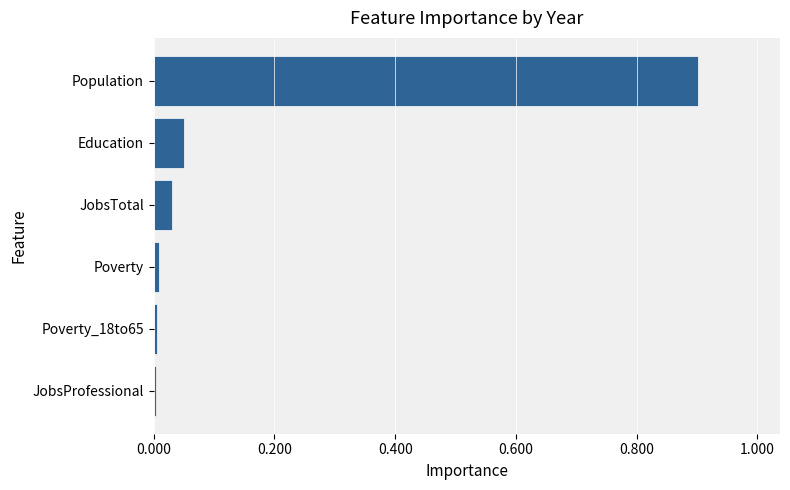

Which has a higher value, Poverty or Education?

Education